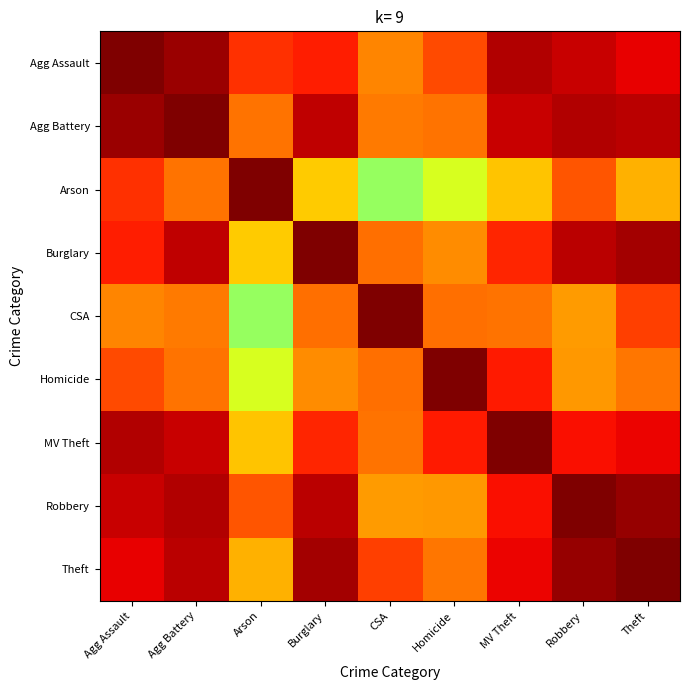

Reading left to right, list all the values displayed in this chart.

Agg Assault: Agg Assault=1.0	Agg Battery=1.0	Arson=0.8	Burglary=0.9	CSA=0.7	Homicide=0.8	MV Theft=0.9	Robbery=0.9	Theft=0.9
Agg Battery: Agg Assault=1.0	Agg Battery=1.0	Arson=0.7	Burglary=0.9	CSA=0.7	Homicide=0.7	MV Theft=0.9	Robbery=0.9	Theft=0.9
Arson: Agg Assault=0.8	Agg Battery=0.7	Arson=1.0	Burglary=0.6	CSA=0.4	Homicide=0.5	MV Theft=0.6	Robbery=0.8	Theft=0.7
Burglary: Agg Assault=0.9	Agg Battery=0.9	Arson=0.6	Burglary=1.0	CSA=0.7	Homicide=0.7	MV Theft=0.8	Robbery=0.9	Theft=1.0
CSA: Agg Assault=0.7	Agg Battery=0.7	Arson=0.4	Burglary=0.7	CSA=1.0	Homicide=0.7	MV Theft=0.7	Robbery=0.7	Theft=0.8
Homicide: Agg Assault=0.8	Agg Battery=0.7	Arson=0.5	Burglary=0.7	CSA=0.7	Homicide=1.0	MV Theft=0.9	Robbery=0.7	Theft=0.7
MV Theft: Agg Assault=0.9	Agg Battery=0.9	Arson=0.6	Burglary=0.8	CSA=0.7	Homicide=0.9	MV Theft=1.0	Robbery=0.9	Theft=0.9
Robbery: Agg Assault=0.9	Agg Battery=0.9	Arson=0.8	Burglary=0.9	CSA=0.7	Homicide=0.7	MV Theft=0.9	Robbery=1.0	Theft=1.0
Theft: Agg Assault=0.9	Agg Battery=0.9	Arson=0.7	Burglary=1.0	CSA=0.8	Homicide=0.7	MV Theft=0.9	Robbery=1.0	Theft=1.0